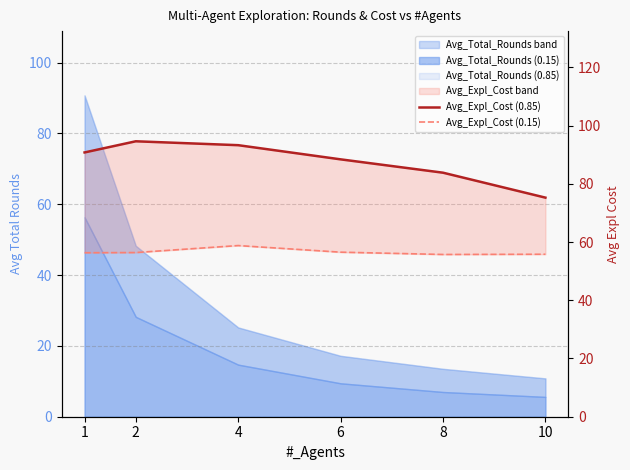

What is the sum of the Avg_Expl_Cost (0.15) values at 4 and 1?

115.1